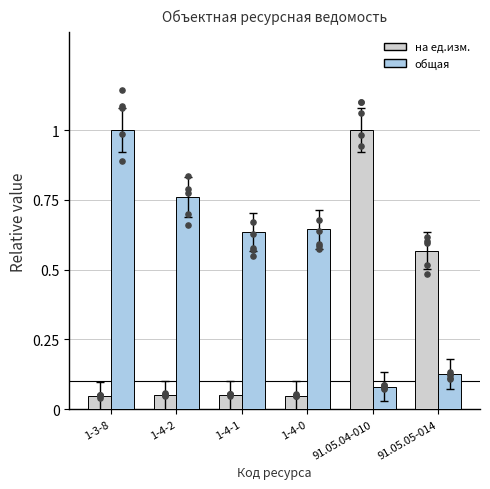

Which series has the largest total across all categories?

общая